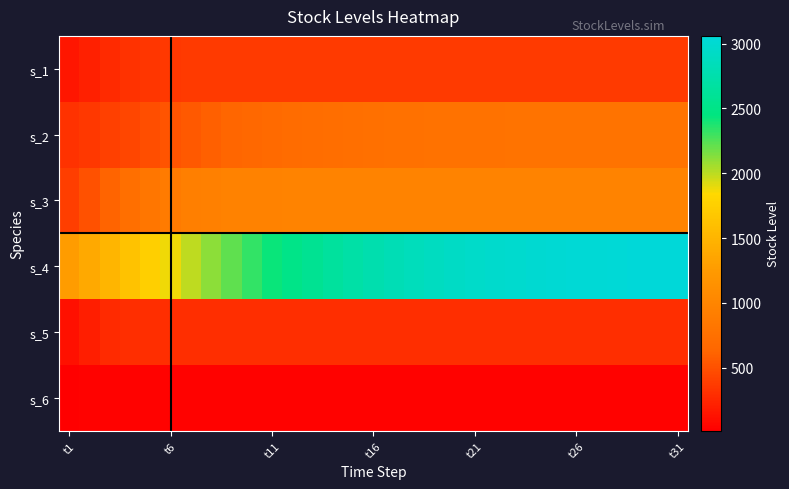

At which category is the sum across all series the highest?

t31